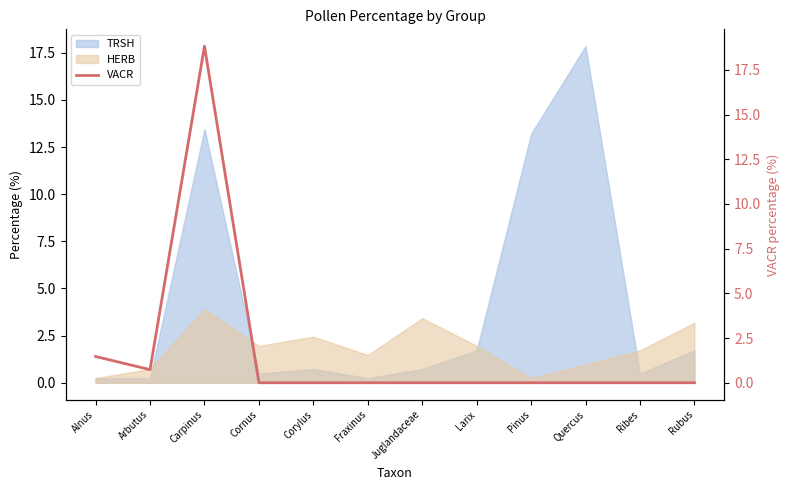

What is the greatest value displayed?

18.8